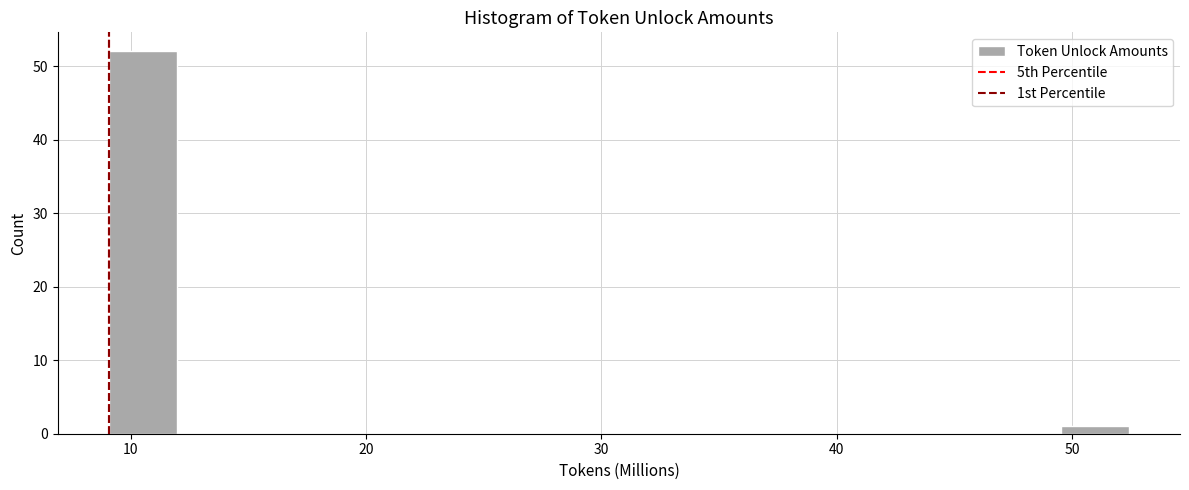

Read against the x-axis, roughly where is the centre of the tallest bar?

11